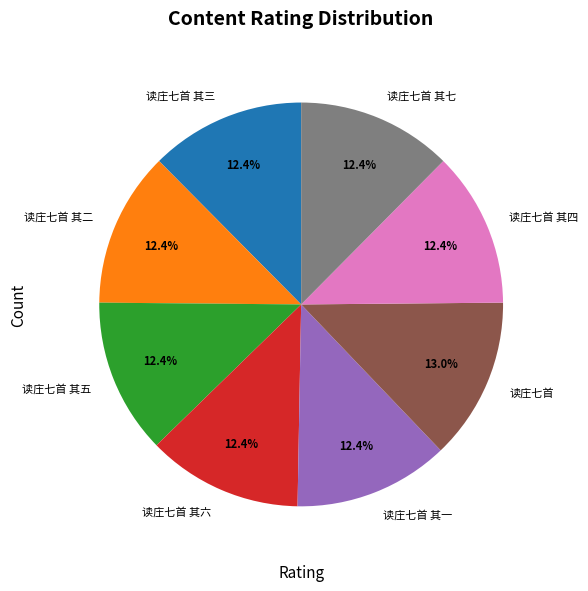

What is the largest slice in the pie chart?

读庄七首